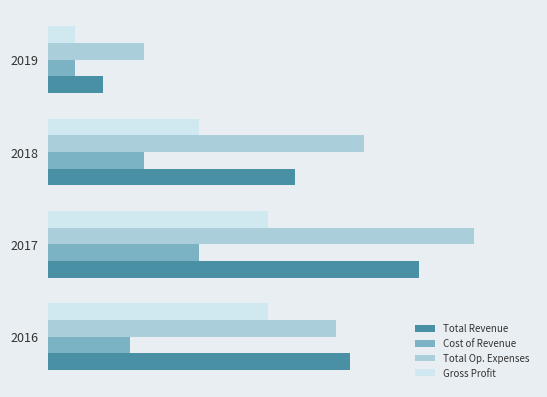

What are all the series names shown in the legend?

Total Revenue, Cost of Revenue, Total Op. Expenses, Gross Profit